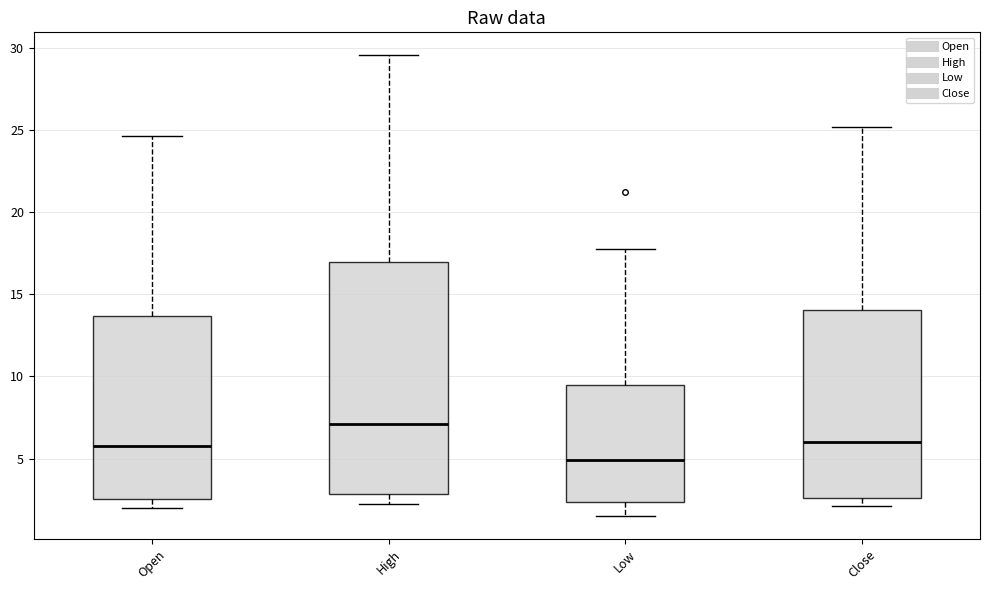

Where does the upper whisker of the box for Close end on the y-axis? The values are not printed on the chart, so give them approximately, as read against the axis.

25.0